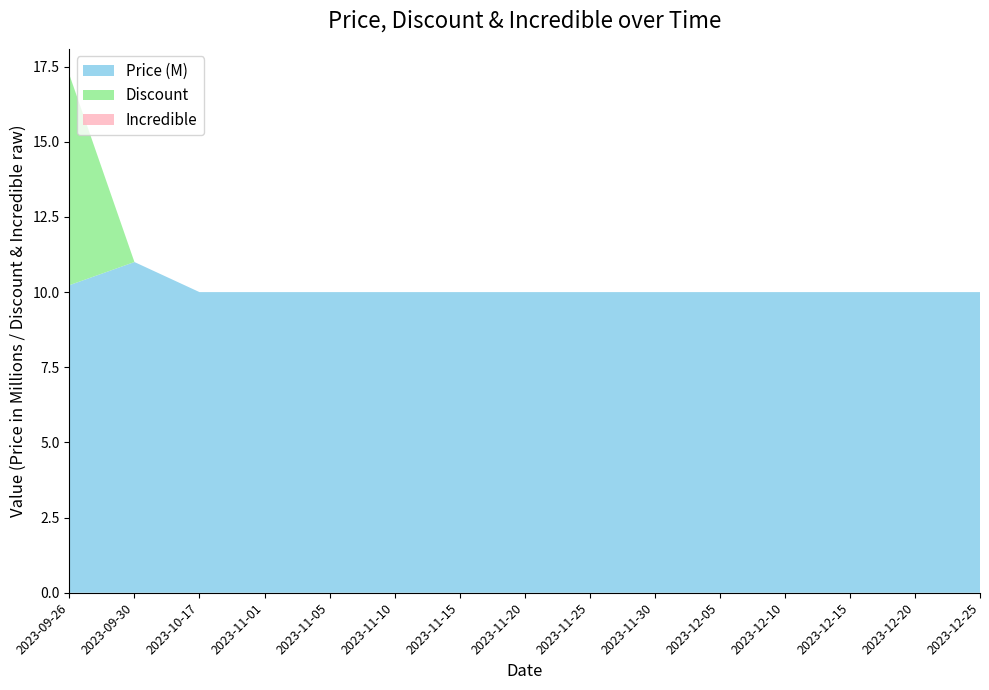

Reading right to left, what are all the values shown in this chart?

Price: 2023-12-25=10000000	2023-12-20=10000000	2023-12-15=10000000	2023-12-10=10000000	2023-12-05=10000000	2023-11-30=10000000	2023-11-25=10000000	2023-11-20=10000000	2023-11-15=10000000	2023-11-10=10000000	2023-11-05=10000000	2023-11-01=10000000	2023-10-17=10000000	2023-09-30=11000000	2023-09-26=10230000
Discount: 2023-12-25=0	2023-12-20=0	2023-12-15=0	2023-12-10=0	2023-12-05=0	2023-11-30=0	2023-11-25=0	2023-11-20=0	2023-11-15=0	2023-11-10=0	2023-11-05=0	2023-11-01=0	2023-10-17=0	2023-09-30=0	2023-09-26=7
Incredible: 2023-12-25=0	2023-12-20=0	2023-12-15=0	2023-12-10=0	2023-12-05=0	2023-11-30=0	2023-11-25=0	2023-11-20=0	2023-11-15=0	2023-11-10=0	2023-11-05=0	2023-11-01=0	2023-10-17=0	2023-09-30=0	2023-09-26=0